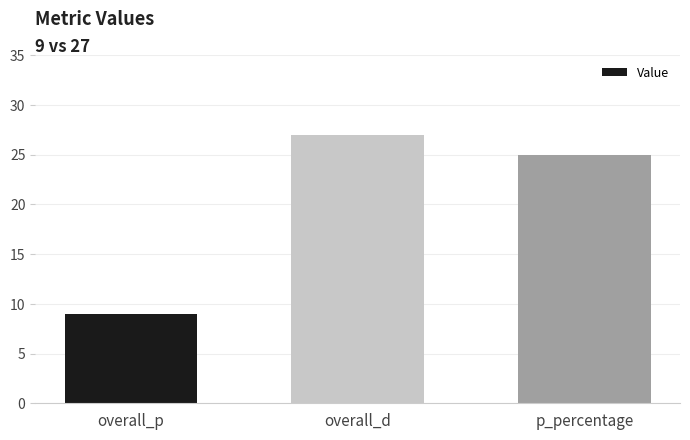

Rank the categories by value from highest to lowest.

overall_d, p_percentage, overall_p